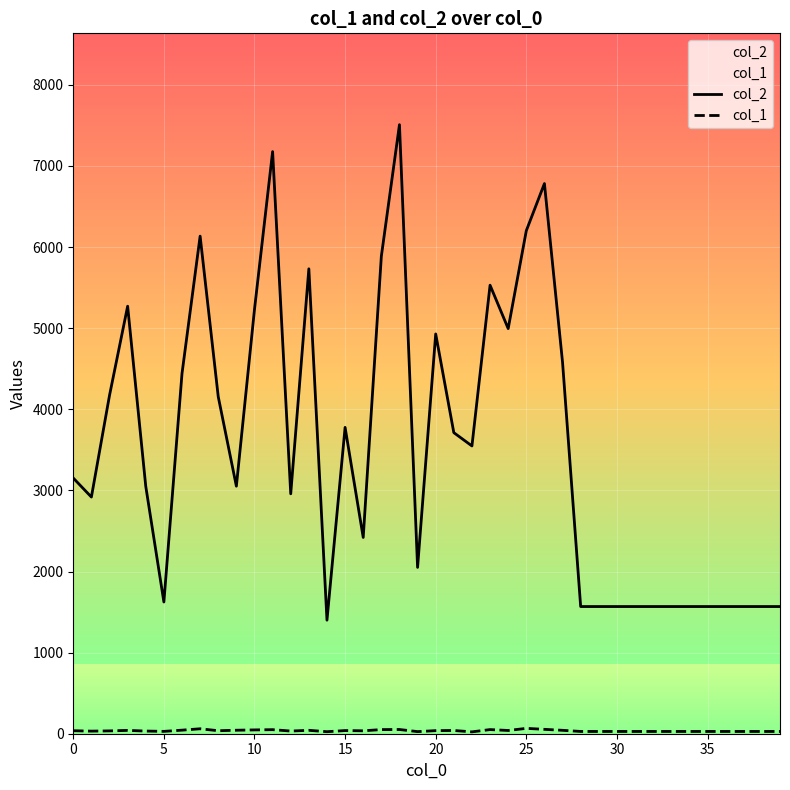

Which series has the largest range (max minus min)?

col_2